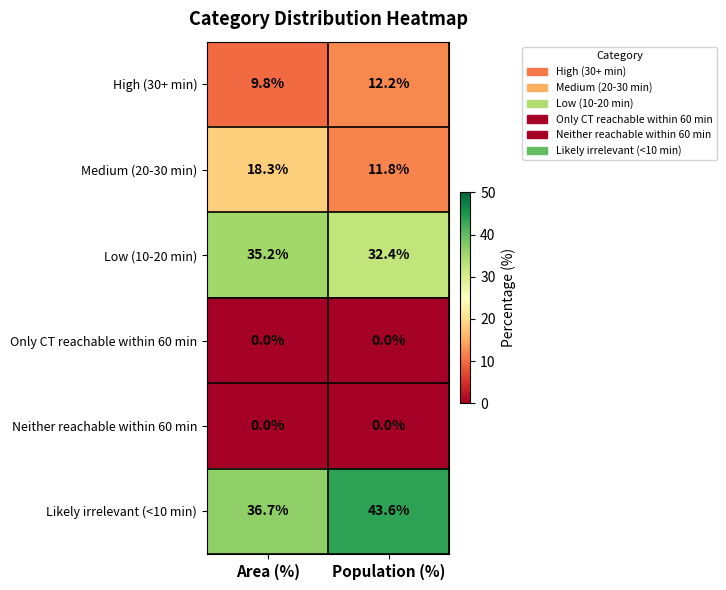

True or false: Only CT reachable within 60 min has a value of 0.0 at Population (%).

True